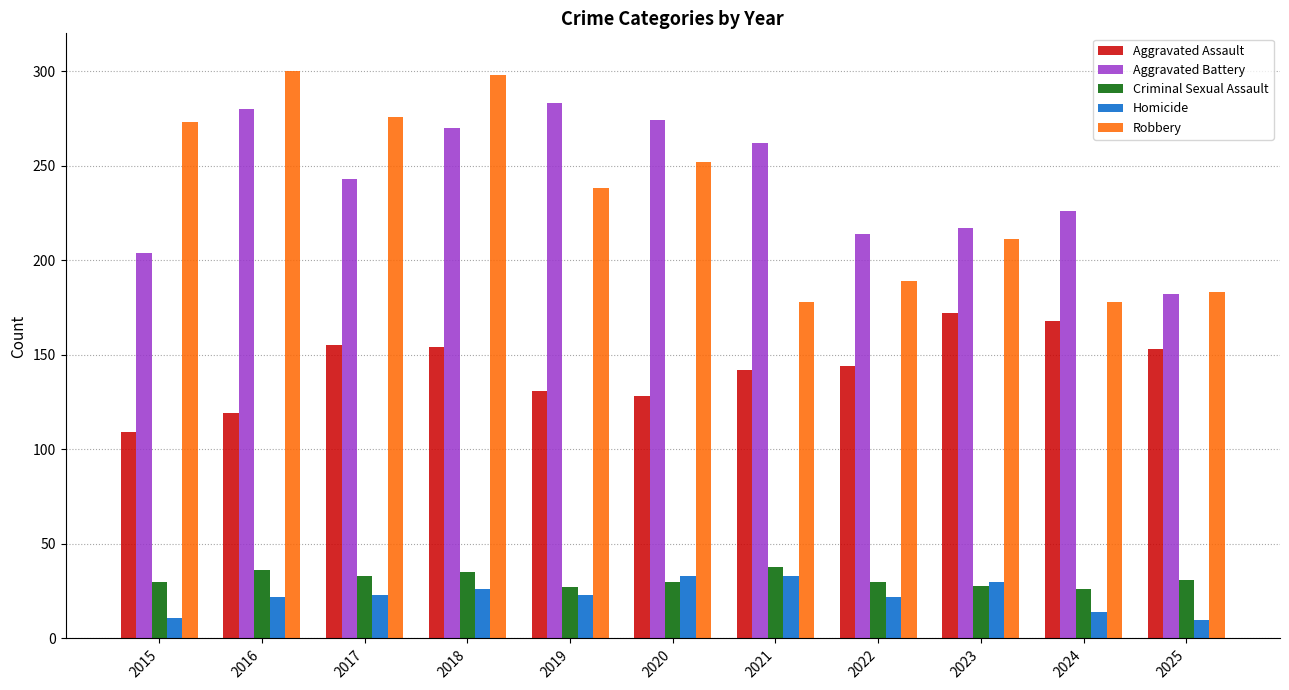

Read the Homicide value at 2022.

22